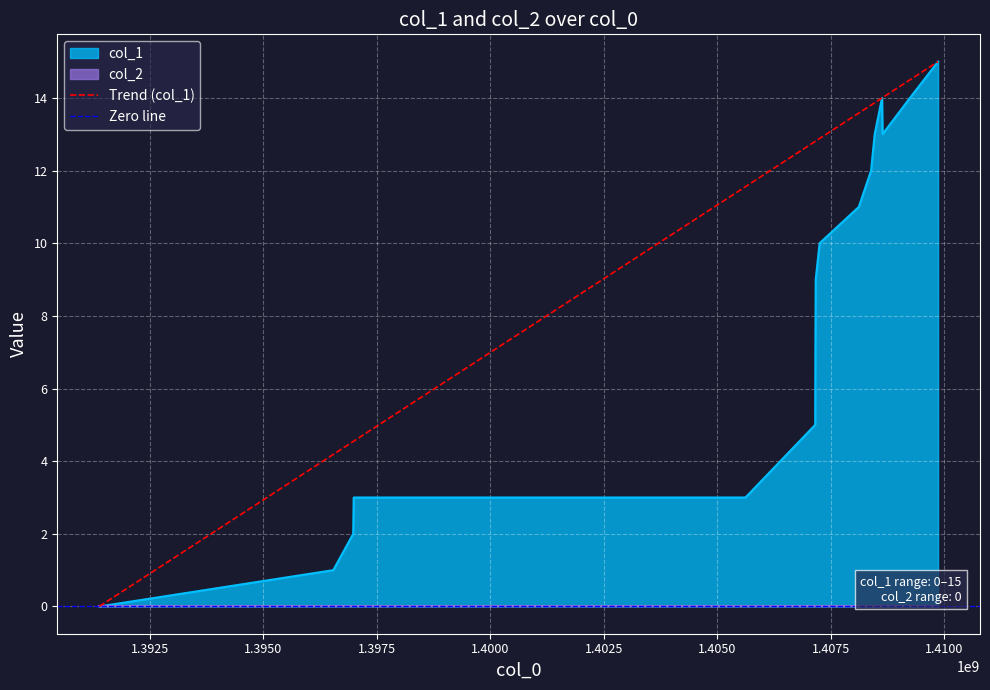

How many values are below 9?

8